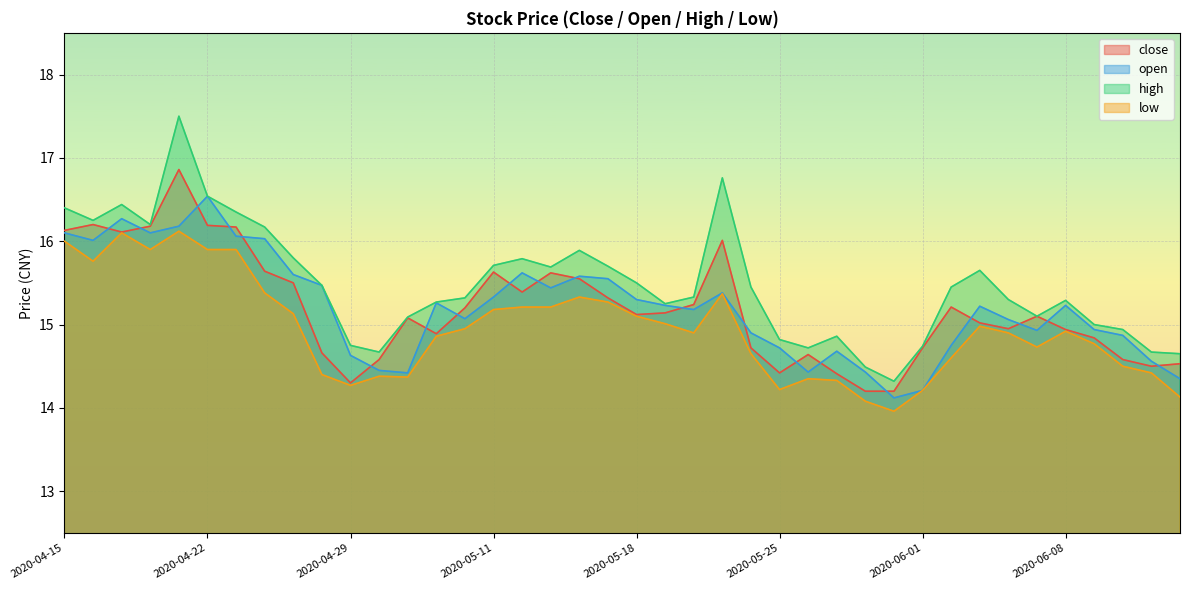

What are all the series names shown in the legend?

close, open, high, low